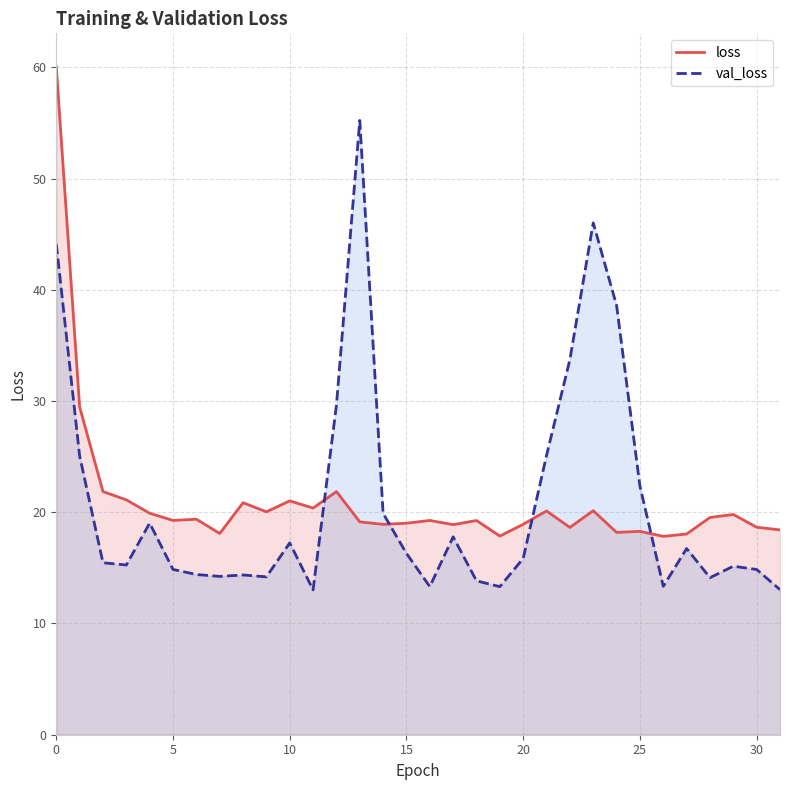

What is the sum of all val_loss values?

669.4